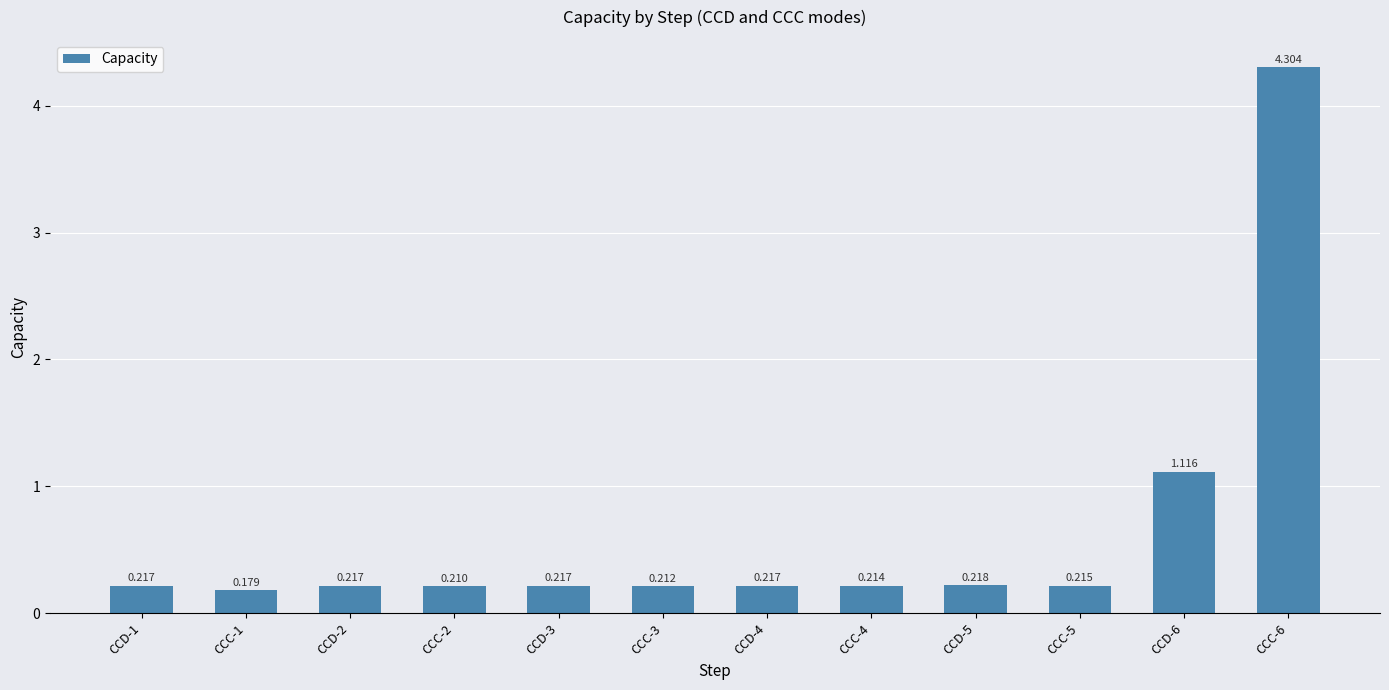

Between CCD-1 and CCC-4, which is larger?

CCD-1